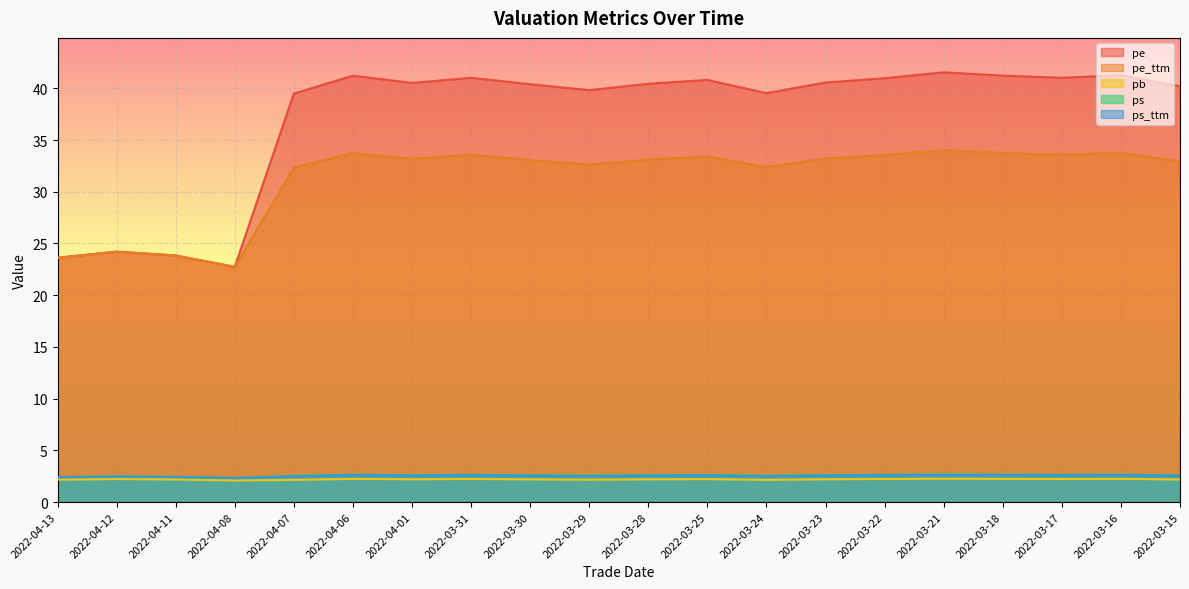

True or false: pe_ttm has a value of 19.1 at 2022-03-22.

False